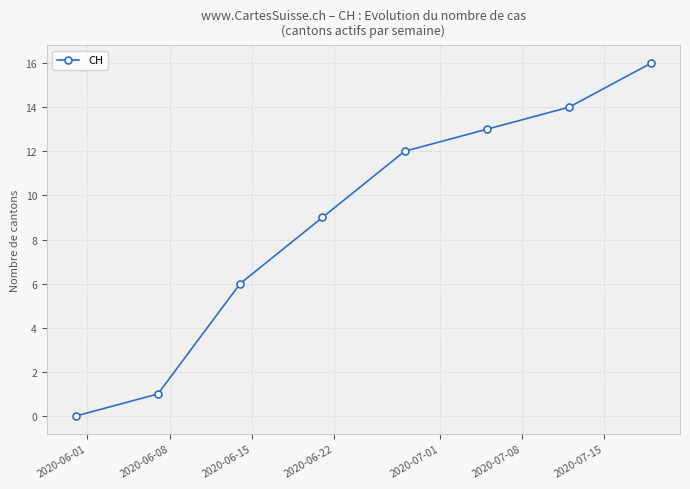

What is the greatest value displayed?

16